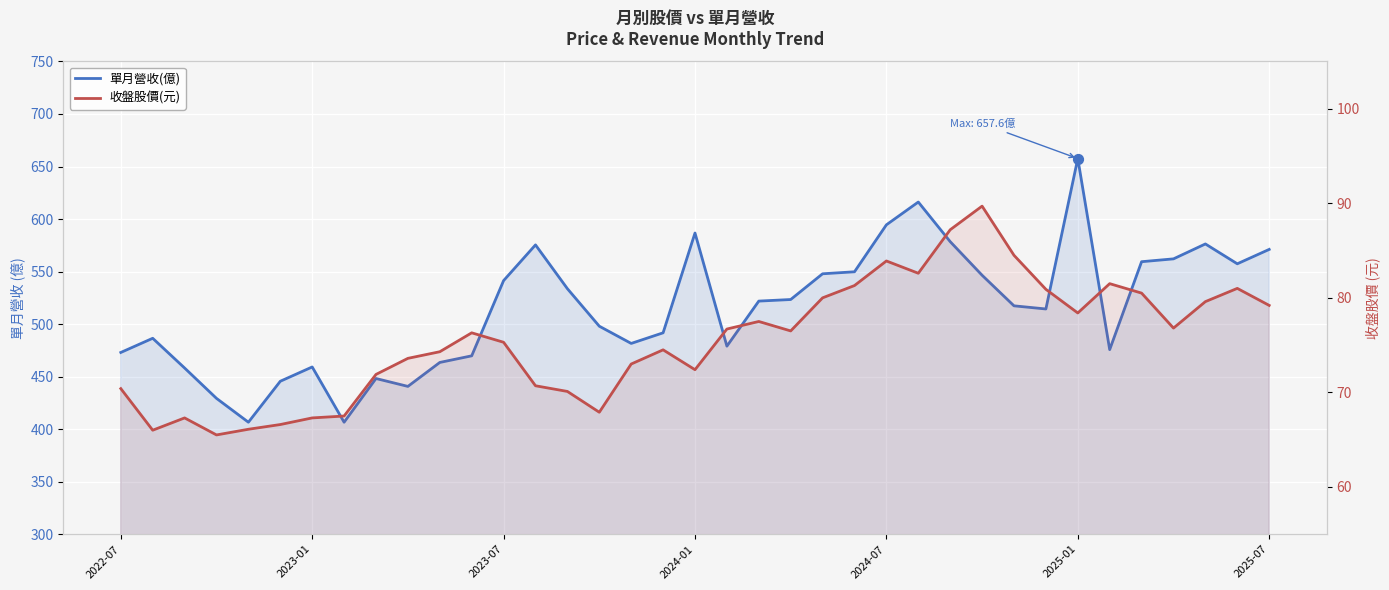

What are all the series names shown in the legend?

單月營收(億), 收盤股價(元)